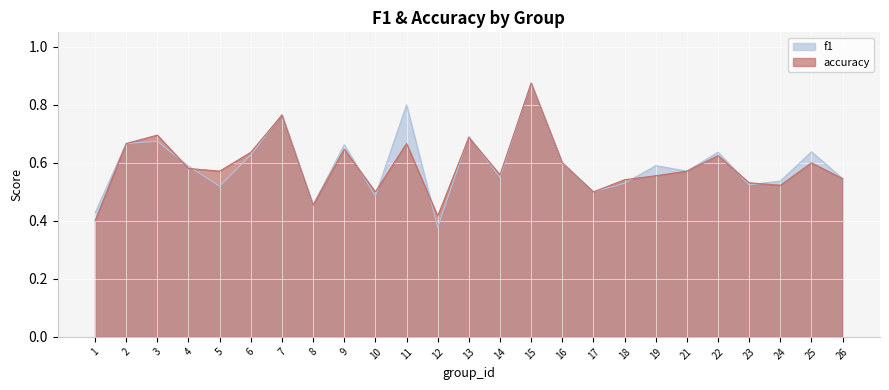

At which category is the sum across all series the highest?

15